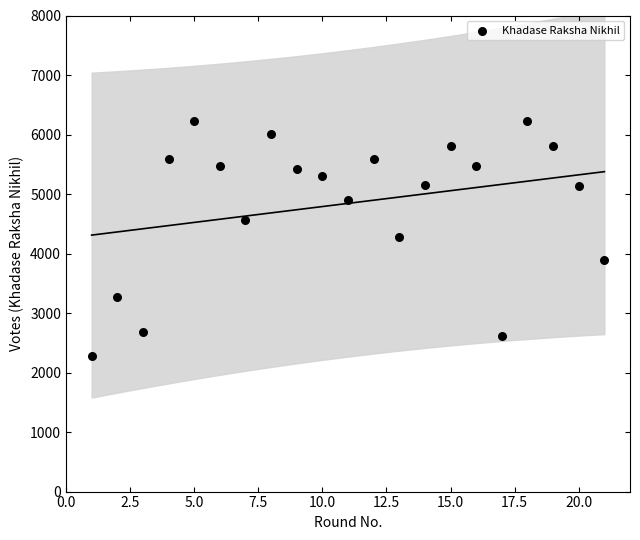

What is the range of X values (max minus min)?

20